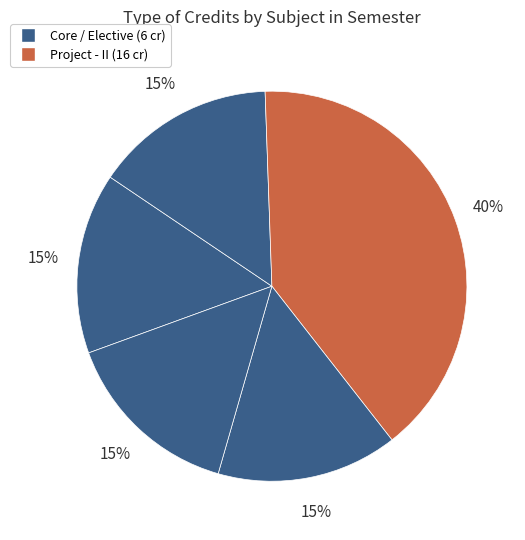

How many segments does this pie chart have?

5